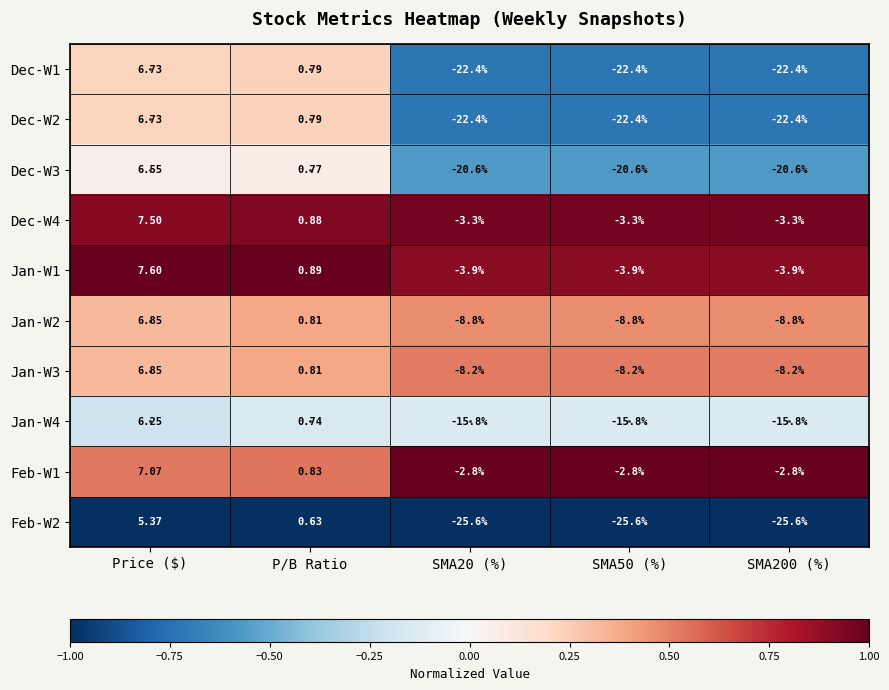

Which category has the highest value across all series?

Price ($)